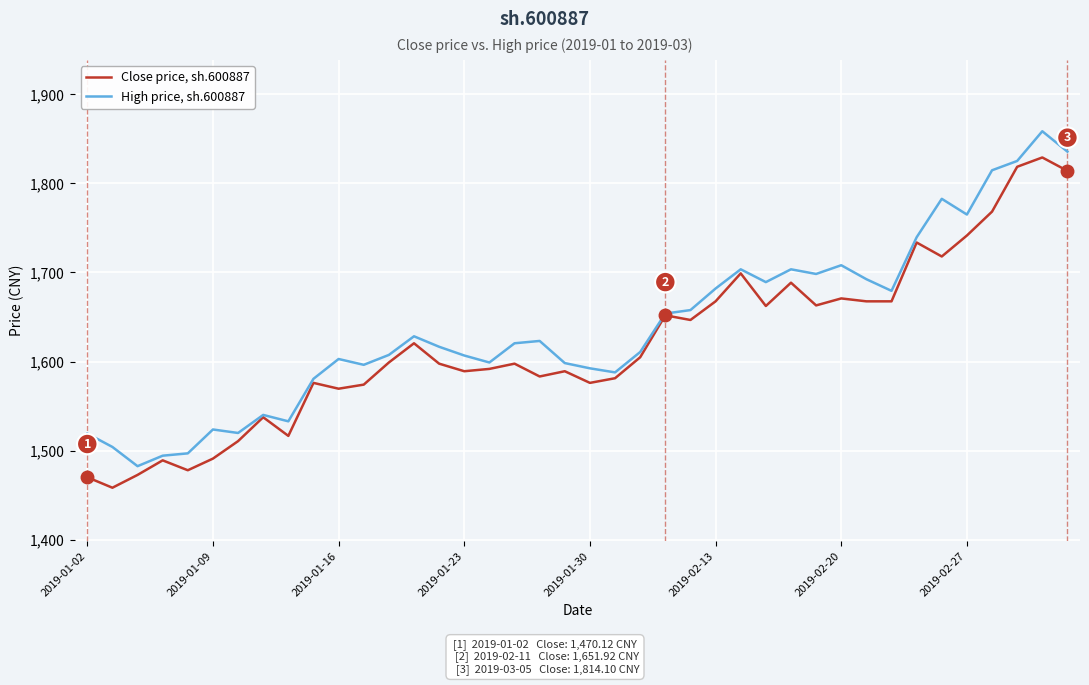

What is the smallest value displayed?

1458.3